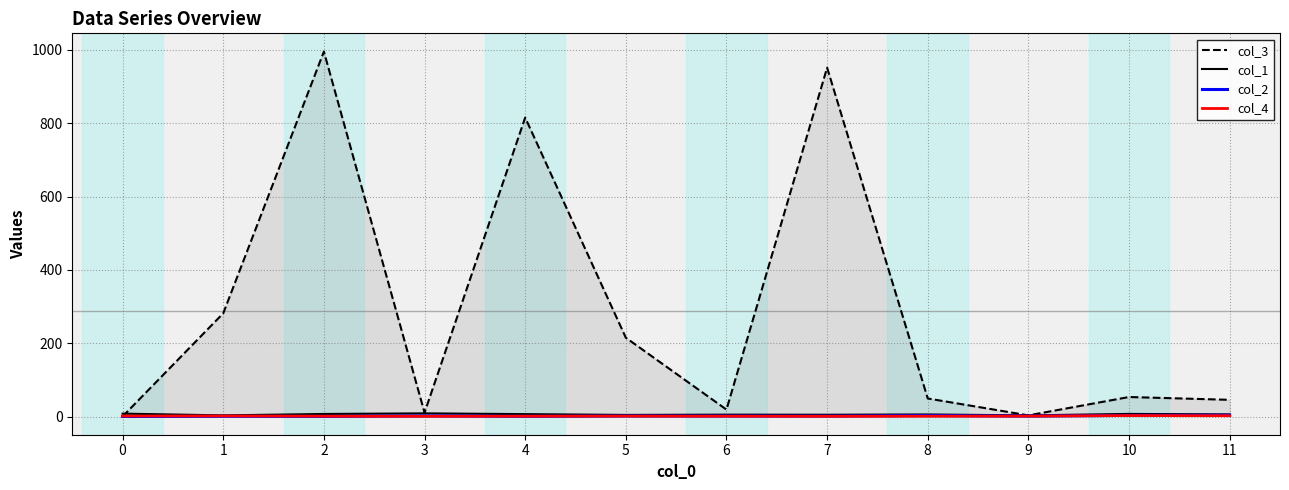

The col_2 series shows 0.5 at 4. True or false?

False